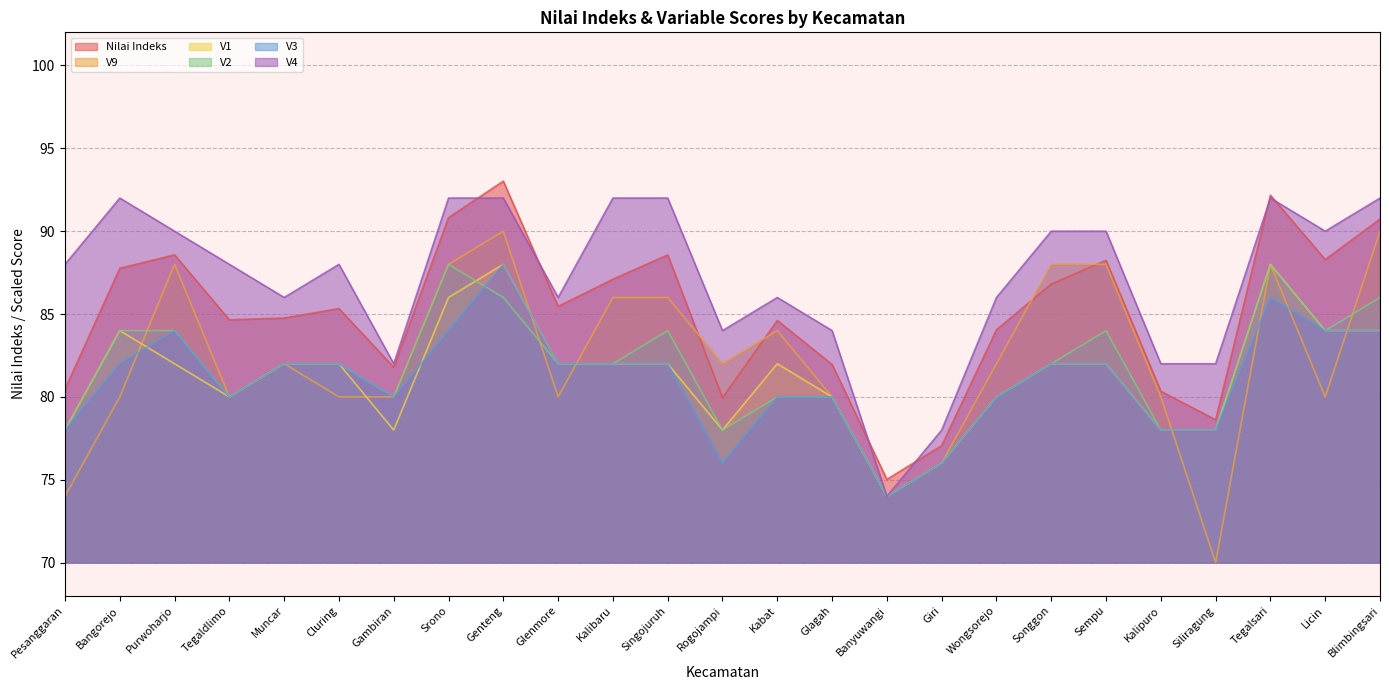

Which series ends up on top after the final intersection of V9 and Nilai Indeks?

Nilai Indeks